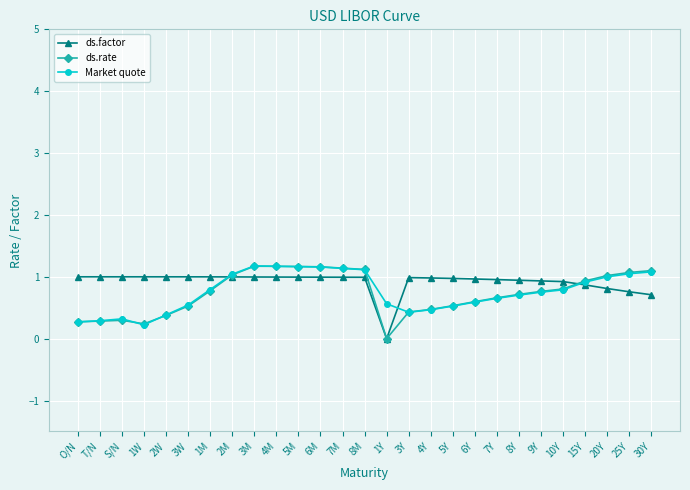

How many lines are shown in the chart?

3